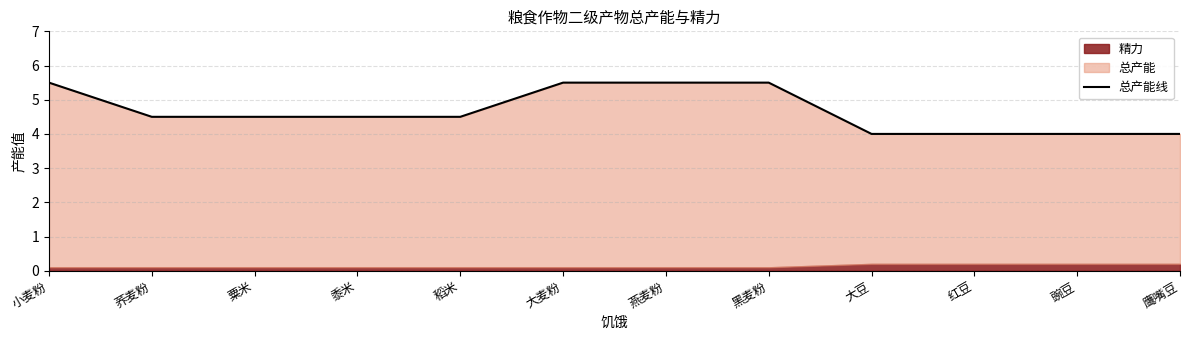

What position from the left is 小麦粉?

1